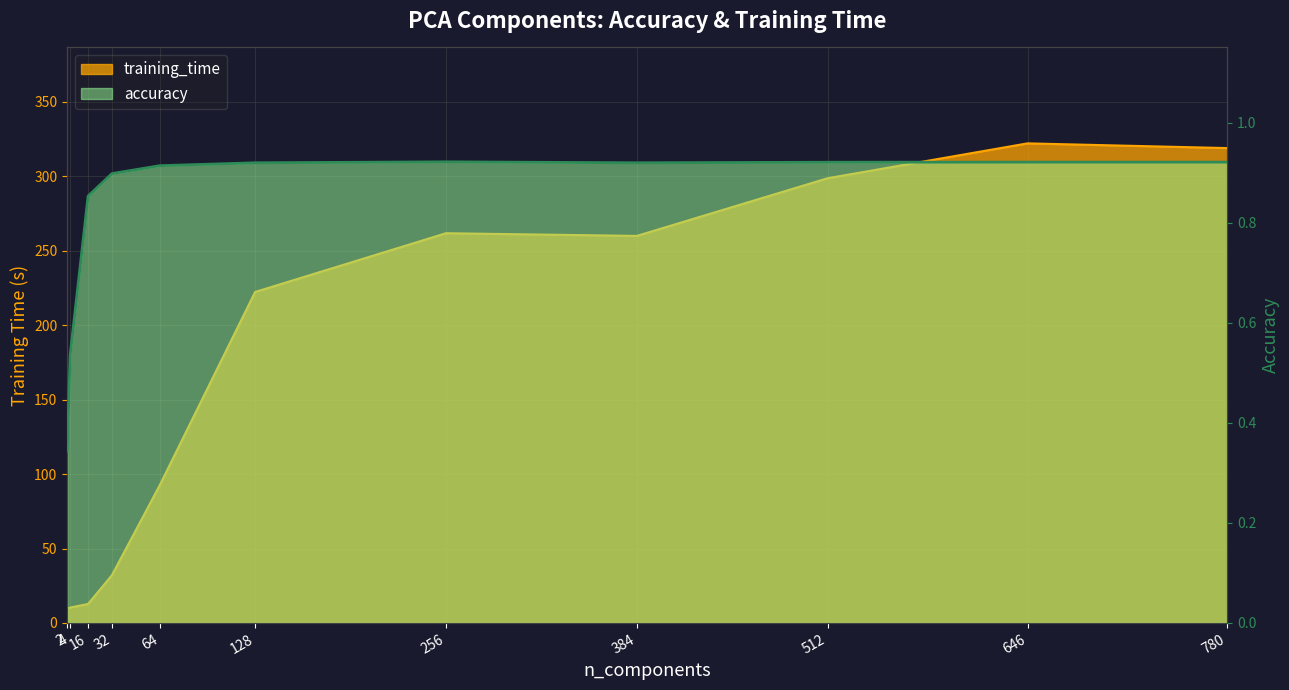

What are all the series names shown in the legend?

training_time, accuracy